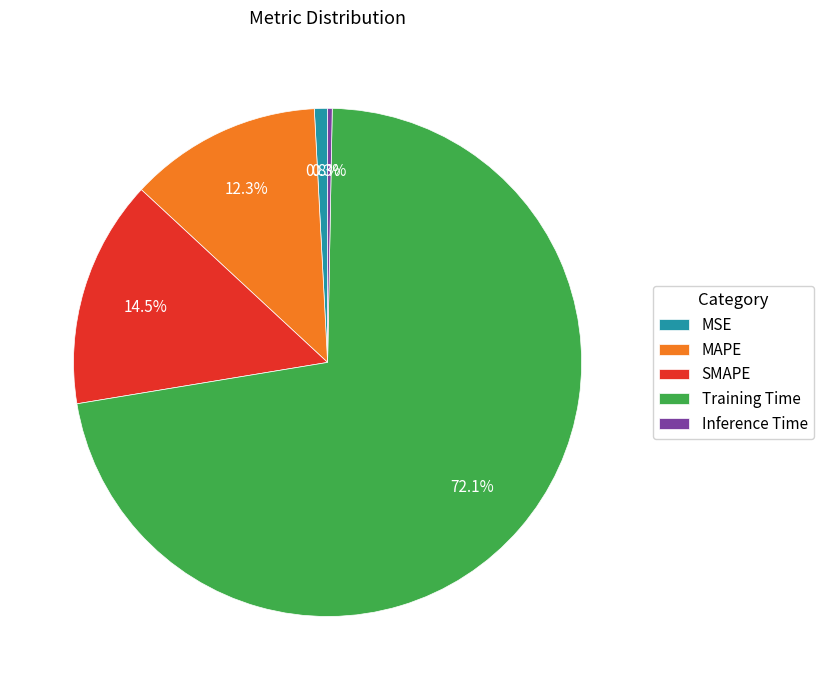

Does Inference Time represent more than half of the total?

No